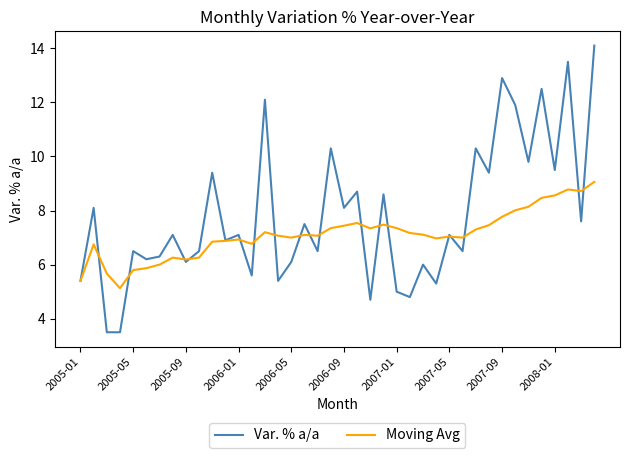

What is the lowest value of the Moving Avg series?

5.1